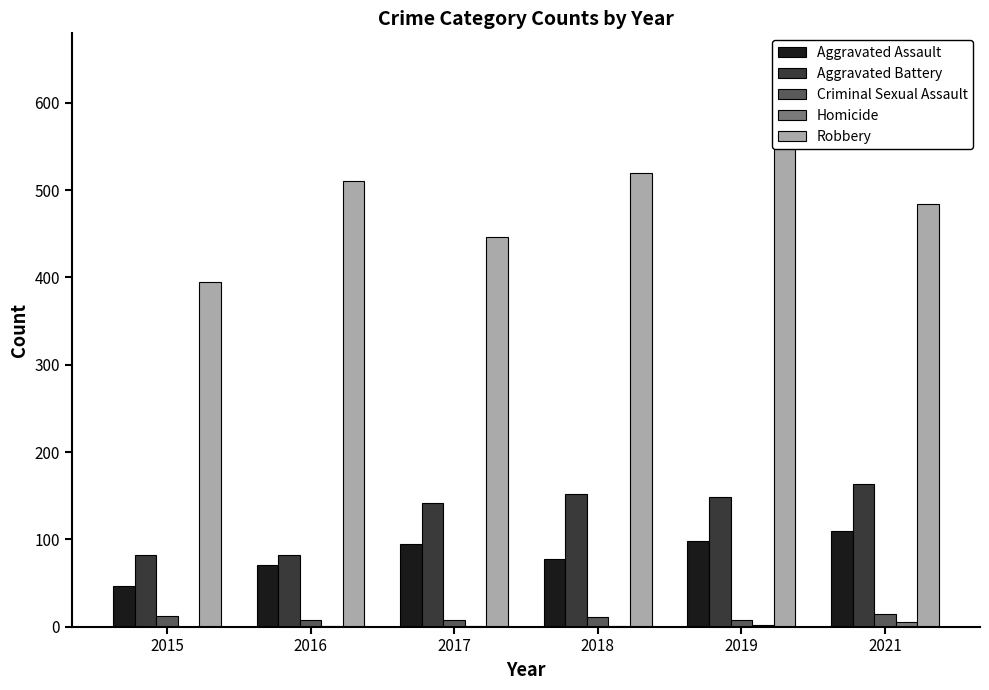

Reading left to right, transcribe all the data shown in this chart.

Aggravated Assault: 46	71	95	77	98	110
Aggravated Battery: 82	82	142	152	148	163
Criminal Sexual Assault: 12	8	8	11	8	14
Homicide: 0	1	1	1	2	5
Robbery: 395	510	446	520	591	484